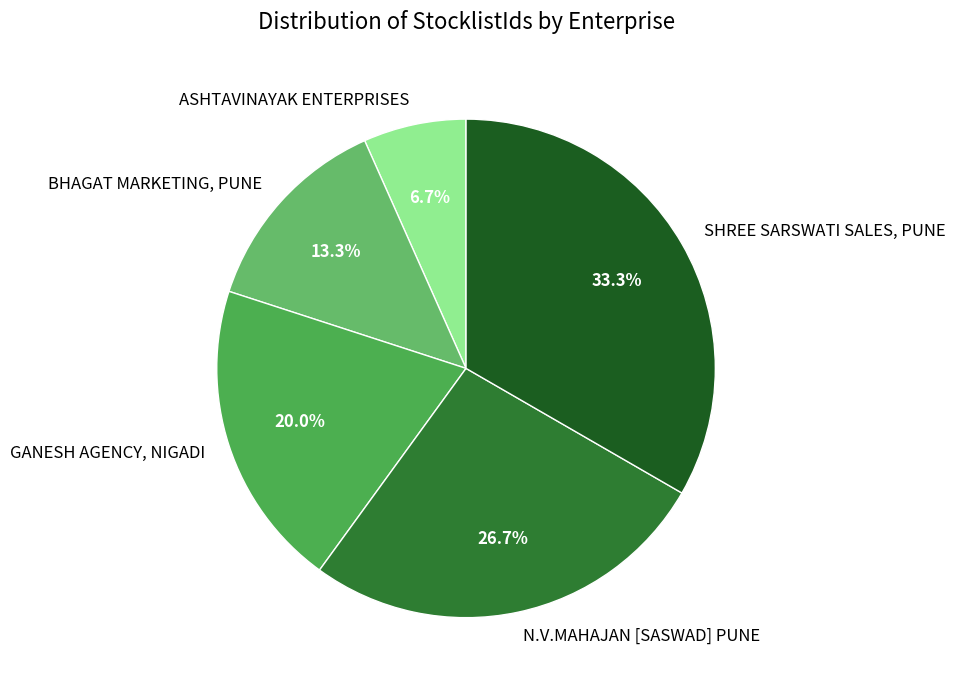

To the nearest percent, what is the difference between the largest and smallest slice percentages?

27%